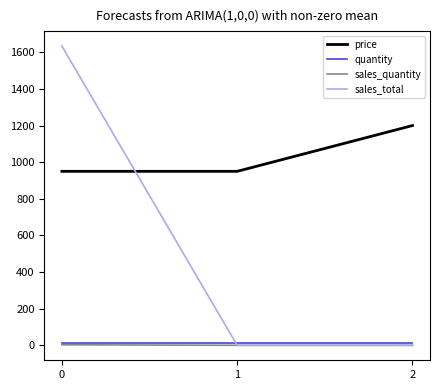

At which label does price reach its peak?

2